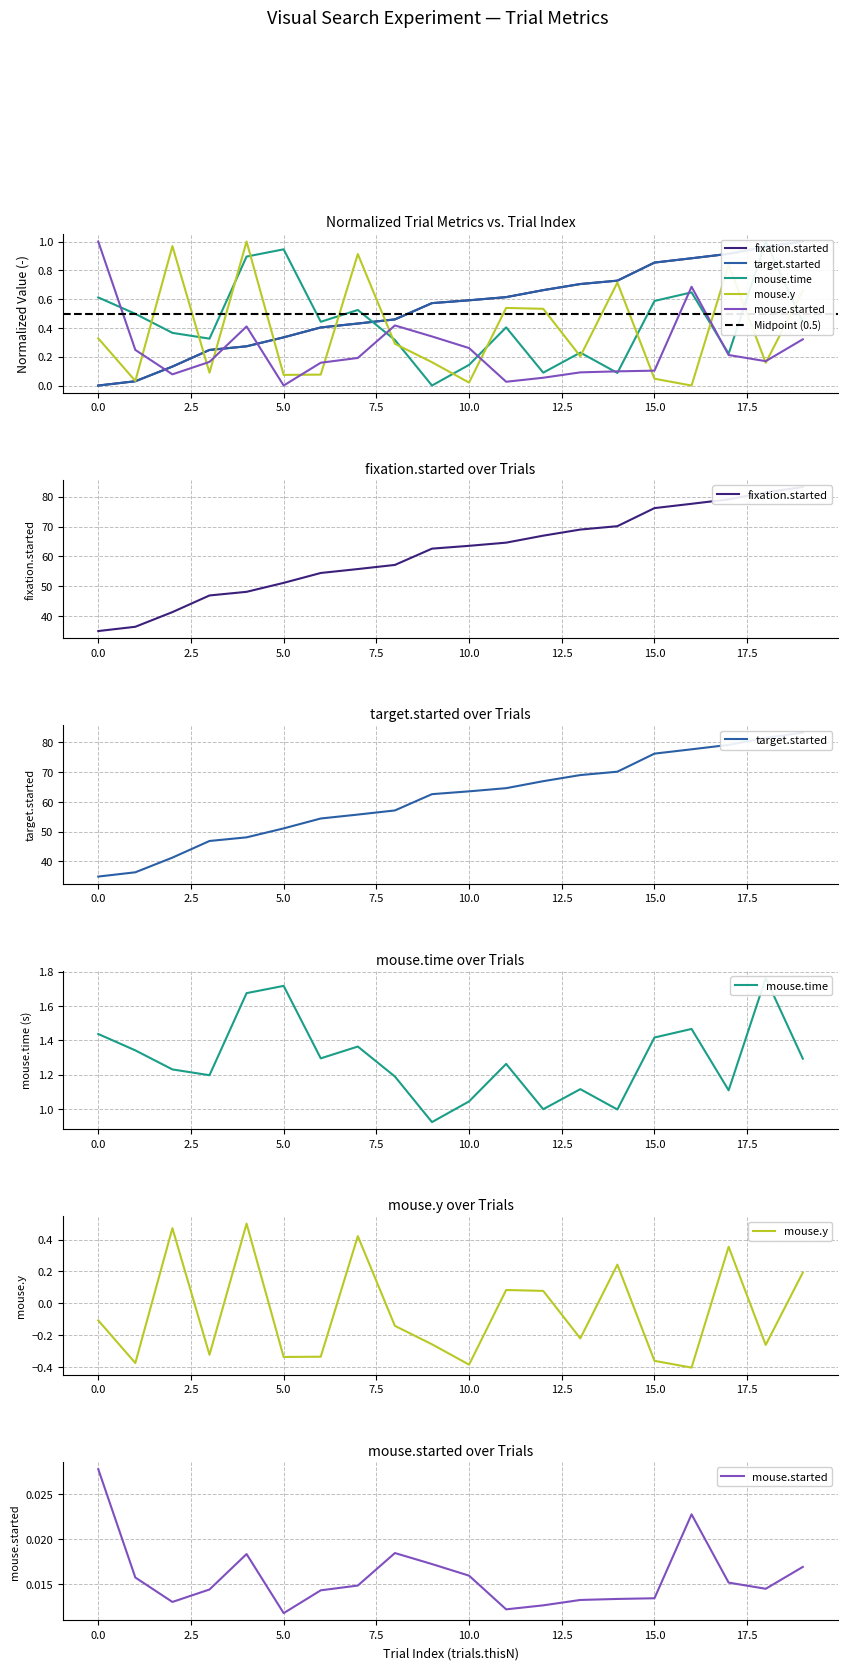

What is the smallest value displayed?

-0.4